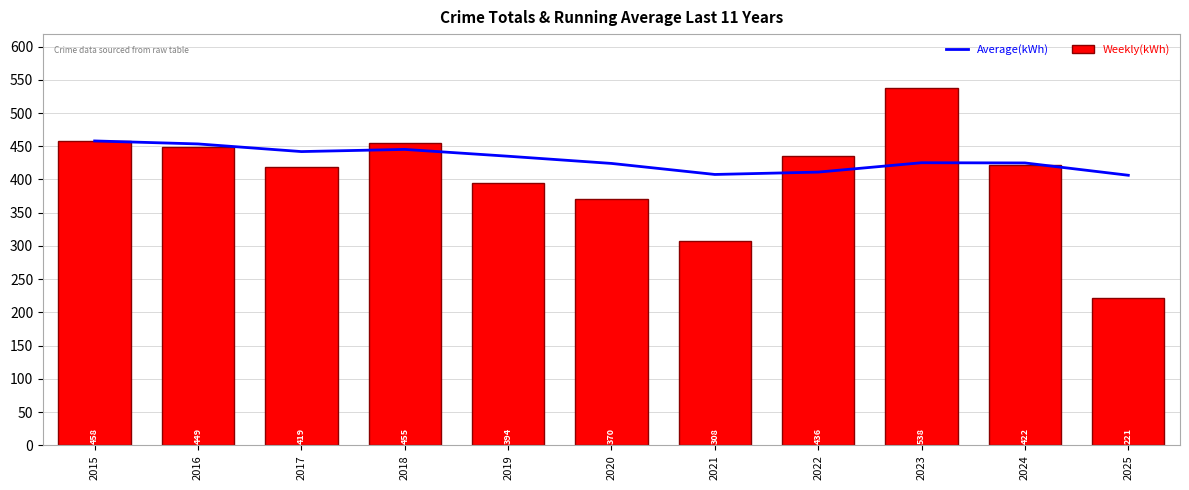

What is the sum of all Weekly(kWh) values?

4470